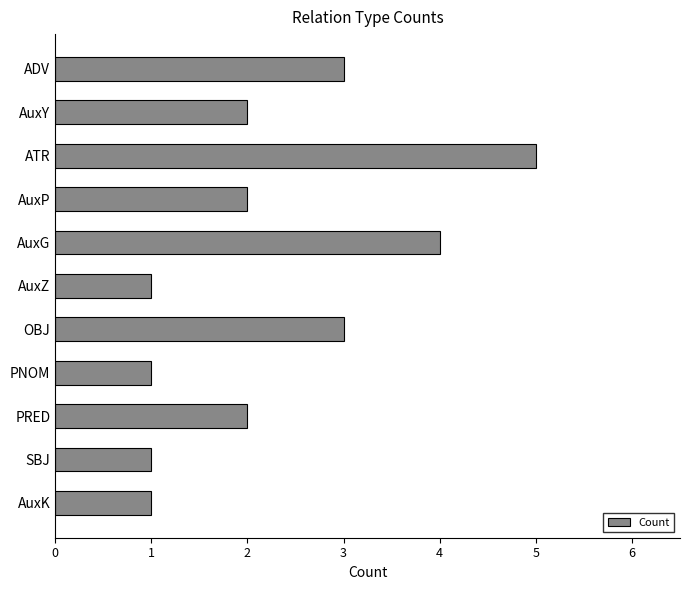

The value at AuxY is 2. True or false?

True